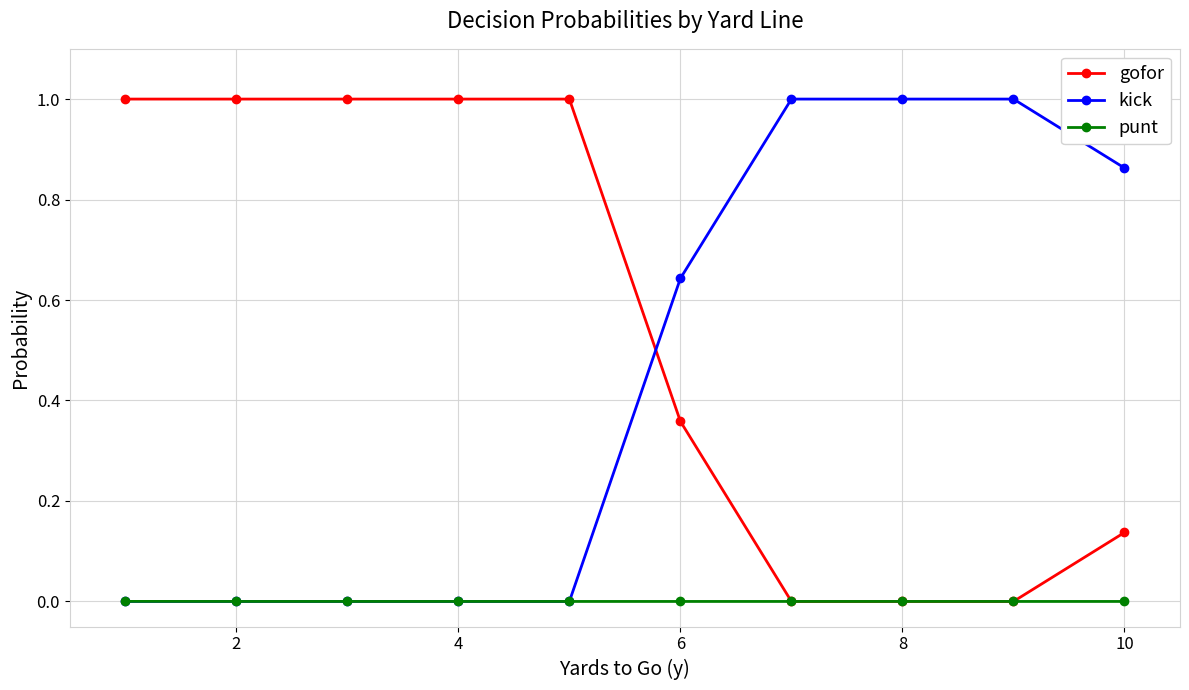

Which series has the largest total across all categories?

gofor